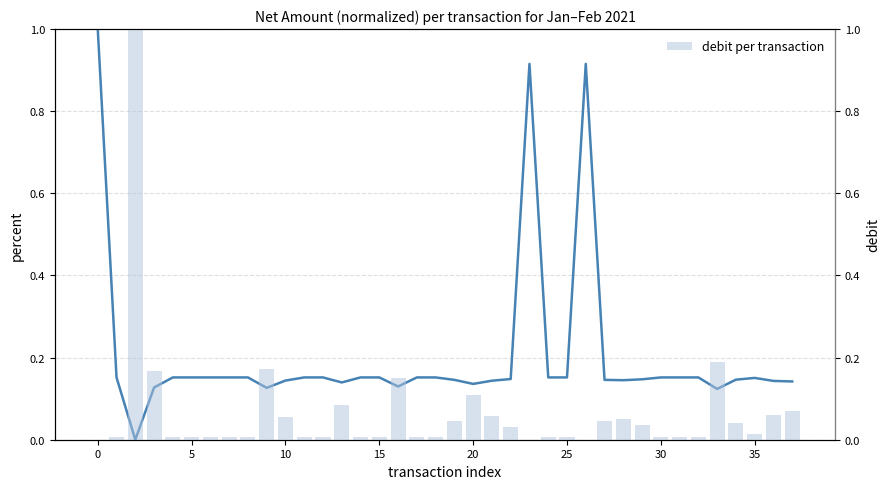

What is the greatest value displayed?

1.0